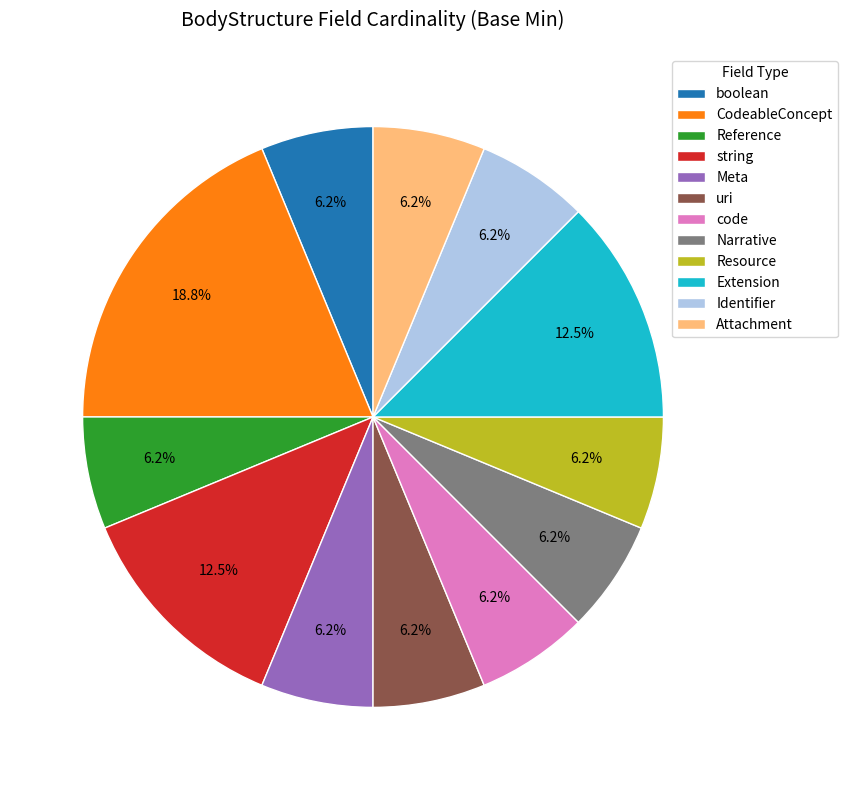

Approximately how many times larger is the value at boolean compared to Narrative?

1.0